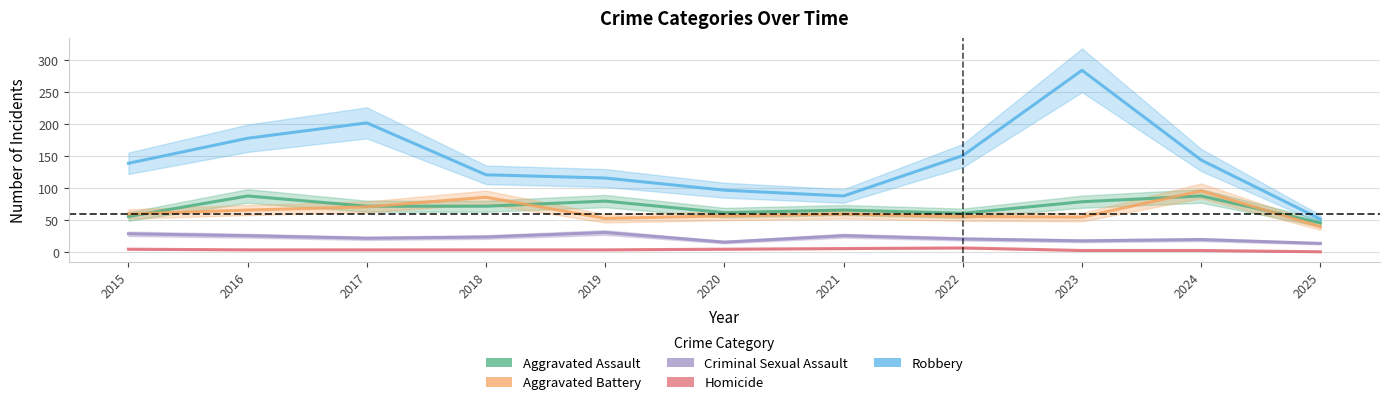

Is it true that Aggravated Battery equals 91 at 2020?

False